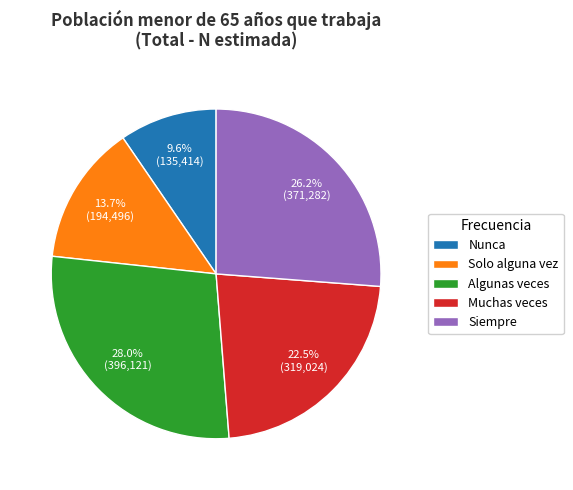

How many slices are in this pie chart?

5